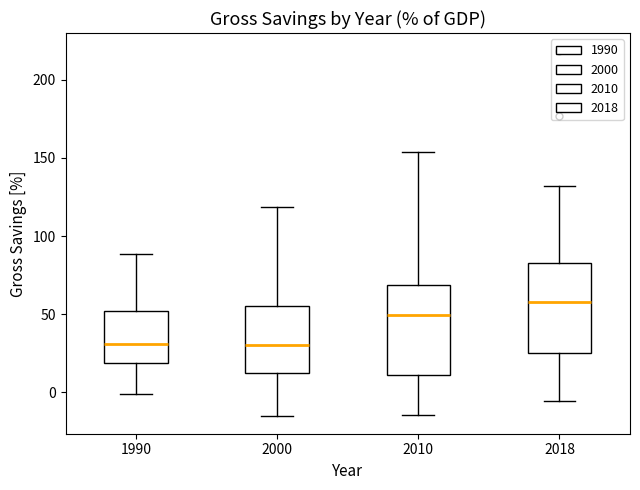

Reading left to right, read every box against the y-axis: the position of its median line, the range the box covers, and the ends of its whiskers. The values are not printed on the chart, so give them approximately, as read against the axis.

1990: median 30, box 20 to 50, whiskers 0 to 90
2000: median 30, box 10 to 55, whiskers -15 to 120
2010: median 50, box 10 to 70, whiskers -15 to 155
2018: median 60, box 25 to 85, whiskers -5 to 130